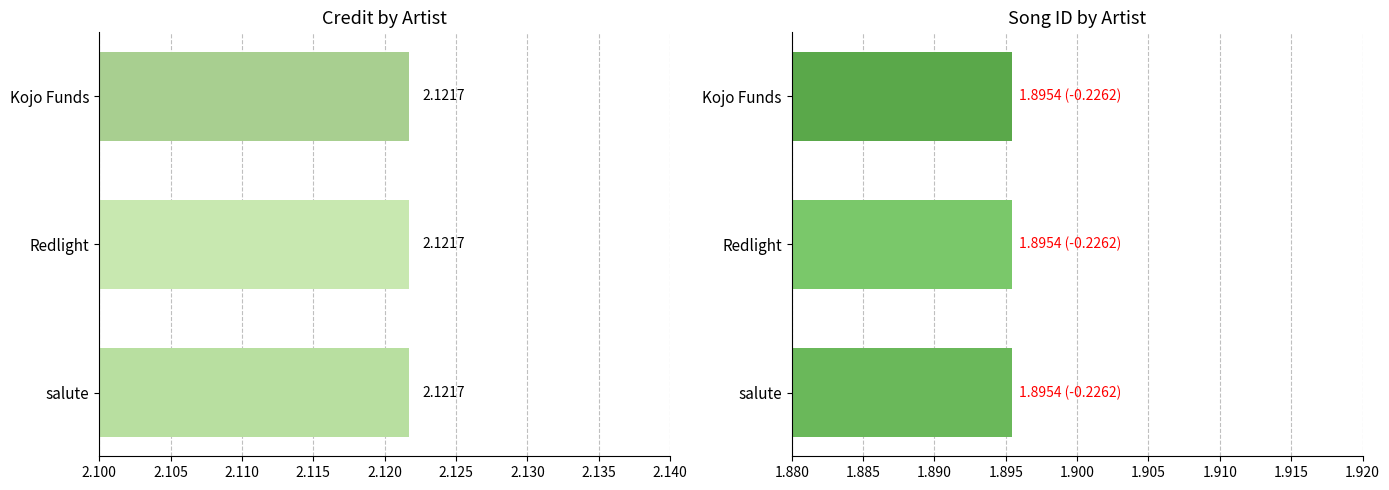

What is the sum of all songid values?

5.7